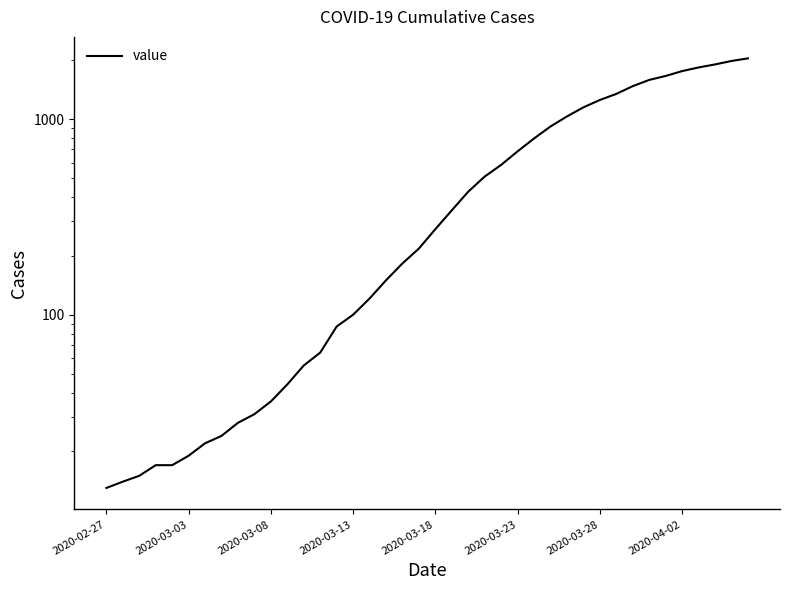

How many categories are shown in the chart?

40